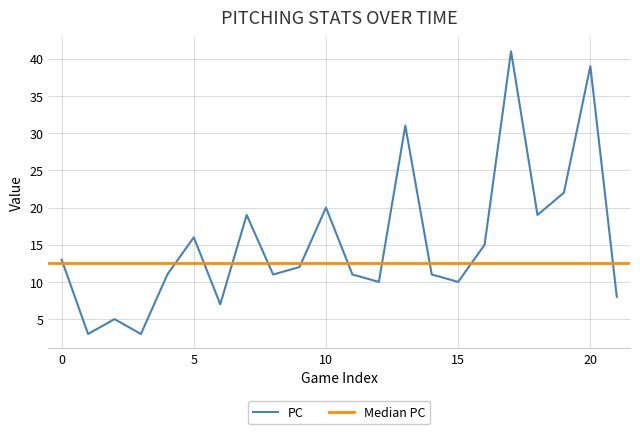

Reading left to right, what are all the values shown in this chart?

13	3	5	3	11	16	7	19	11	12	20	11	10	31	11	10	15	41	19	22	39	8